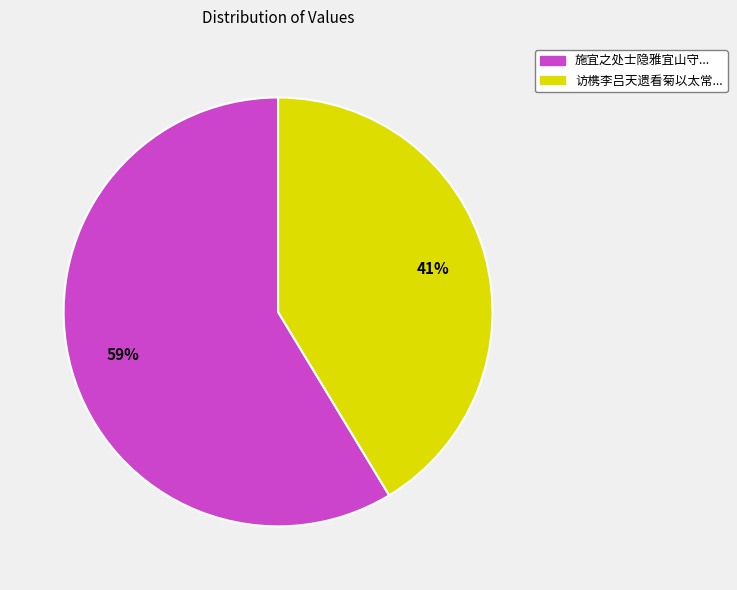

To the nearest percent, what percentage of the pie is 施宜之处士隐雅宜山守...?

59%